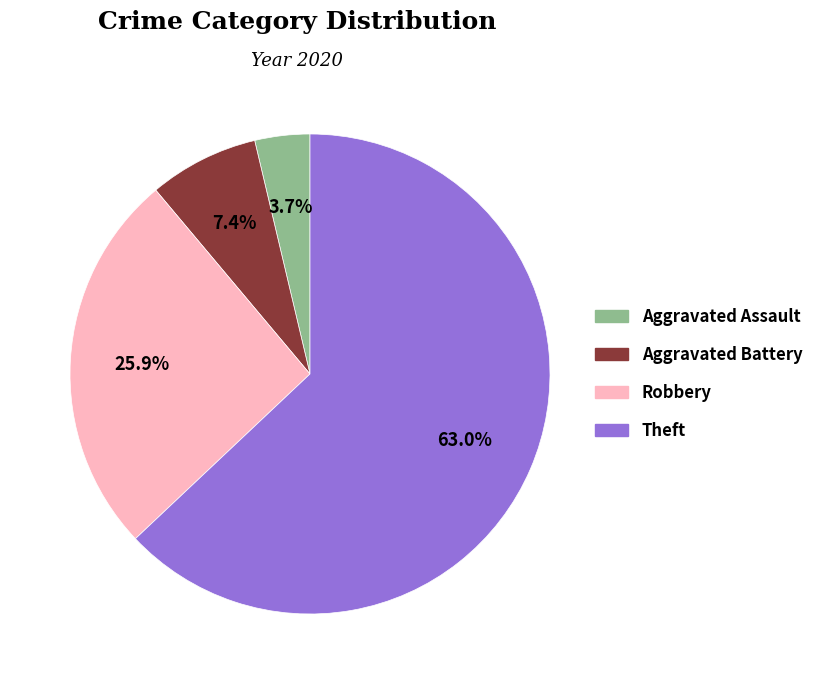

How many slices are in this pie chart?

4